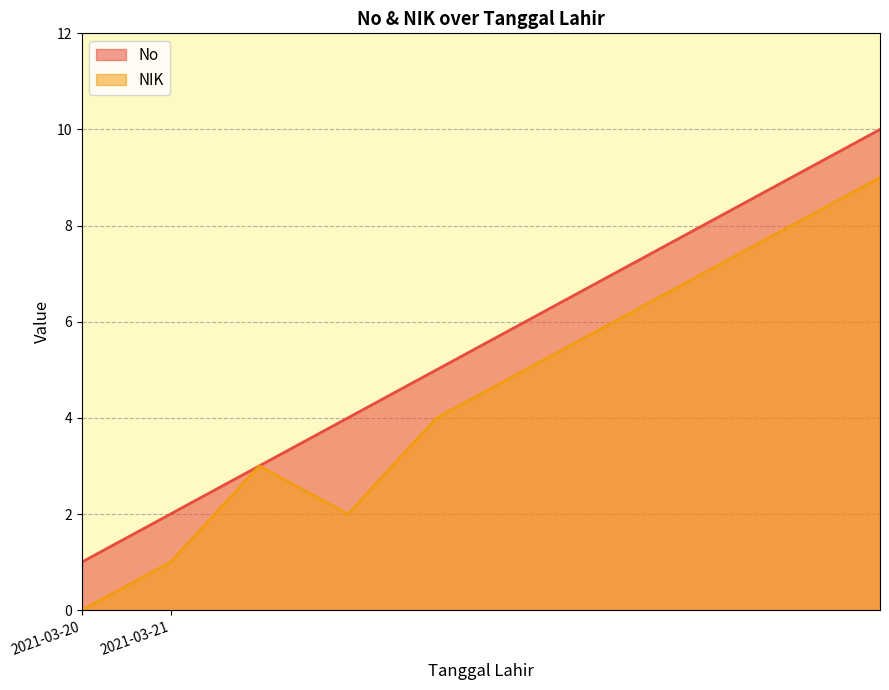

True or false: NIK has a value of 10 at 2021-03-21.

False